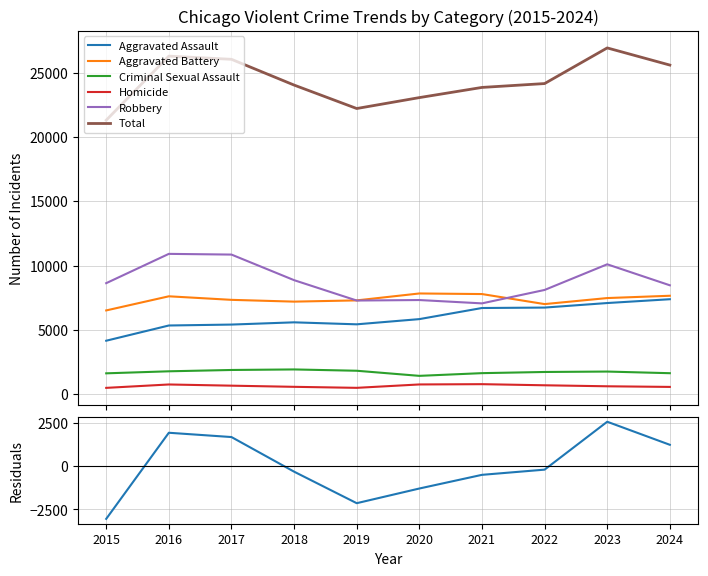

Reading left to right, extract all data points from this chart.

Aggravated Assault: 4139	5326	5398	5572	5417	5823	6689	6722	7076	7373
Aggravated Battery: 6500	7601	7325	7186	7282	7822	7776	6994	7464	7643
Criminal Sexual Assault: 1598	1756	1859	1901	1799	1401	1612	1703	1736	1608
Homicide: 465	729	636	546	467	731	753	666	588	539
Robbery: 8625	10908	10853	8859	7271	7310	7050	8096	10095	8459
Total: 21327	26320	26071	24064	22236	23087	23880	24181	26959	25622